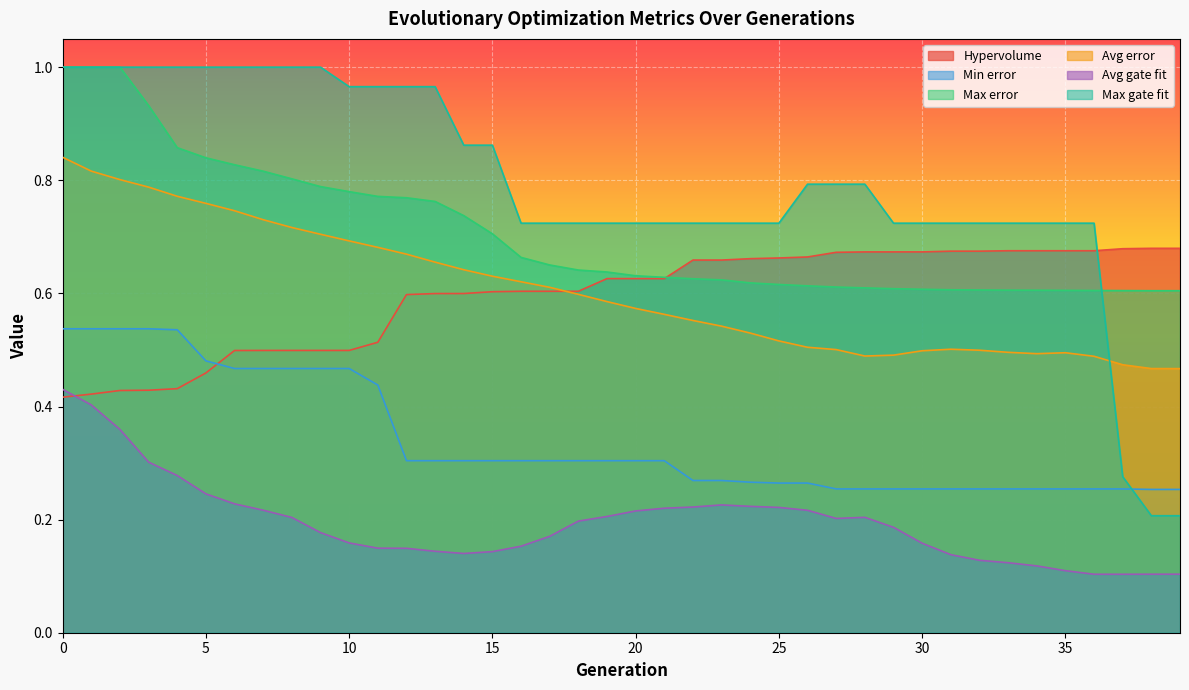

Read the Max gate fit value at 8.

1.0